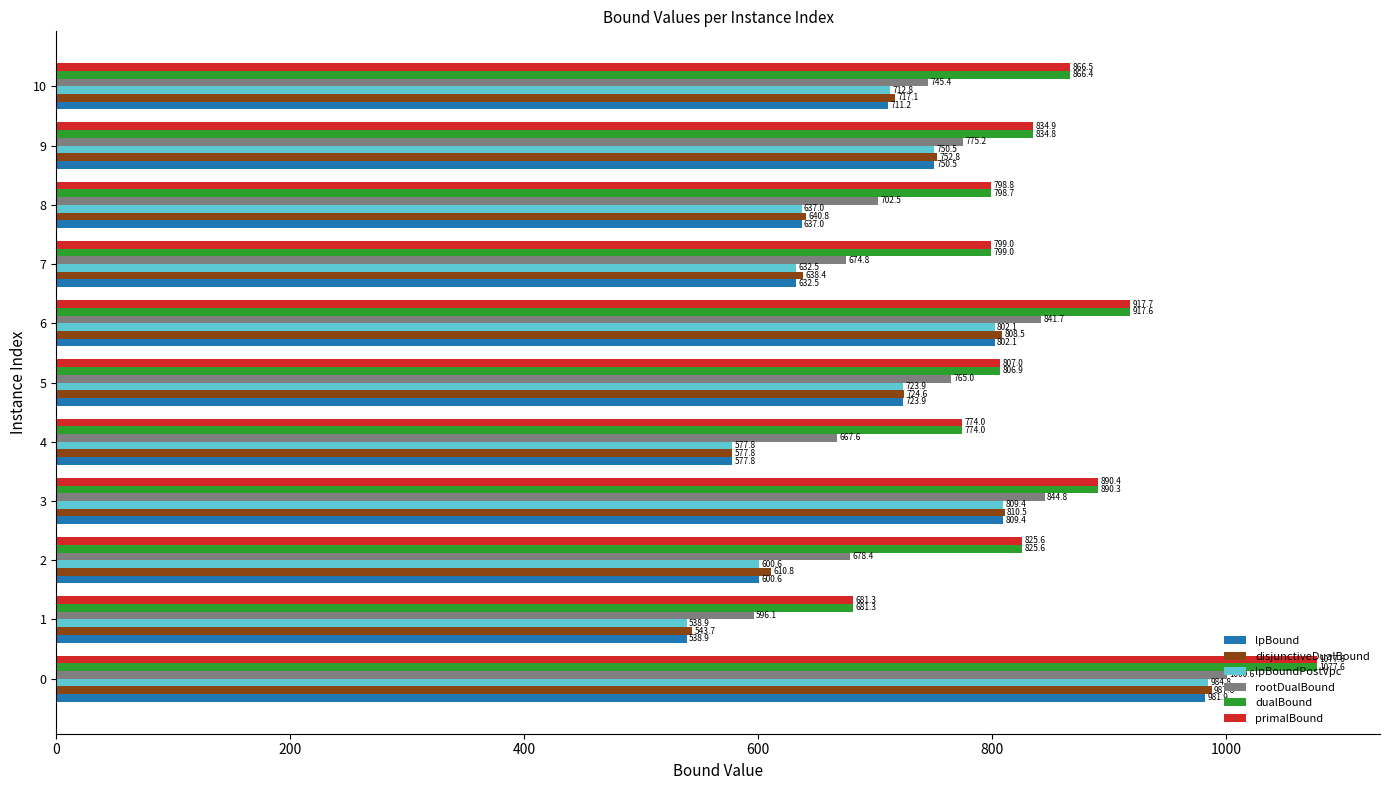

How many data points in rootDualBound are less than 745?

5